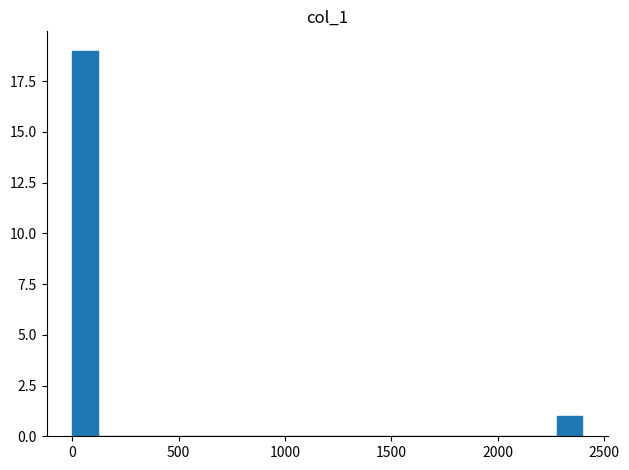

Read against the x-axis, roughly where is the centre of the tallest bar?

50